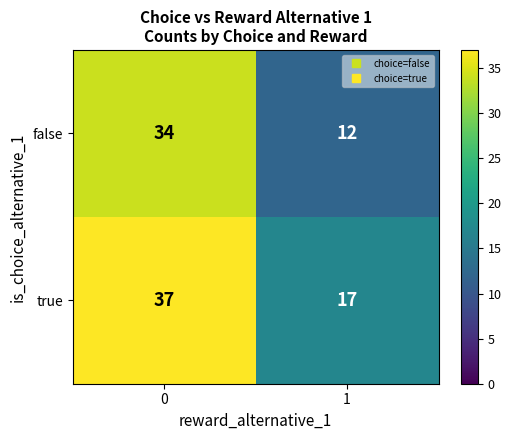

The true series shows 17 at 1. True or false?

True